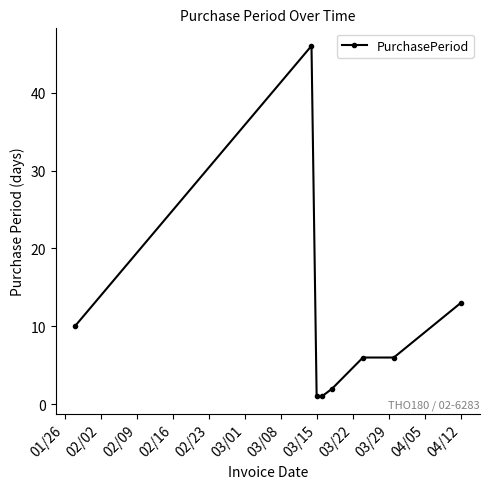

What is the greatest value displayed?

46